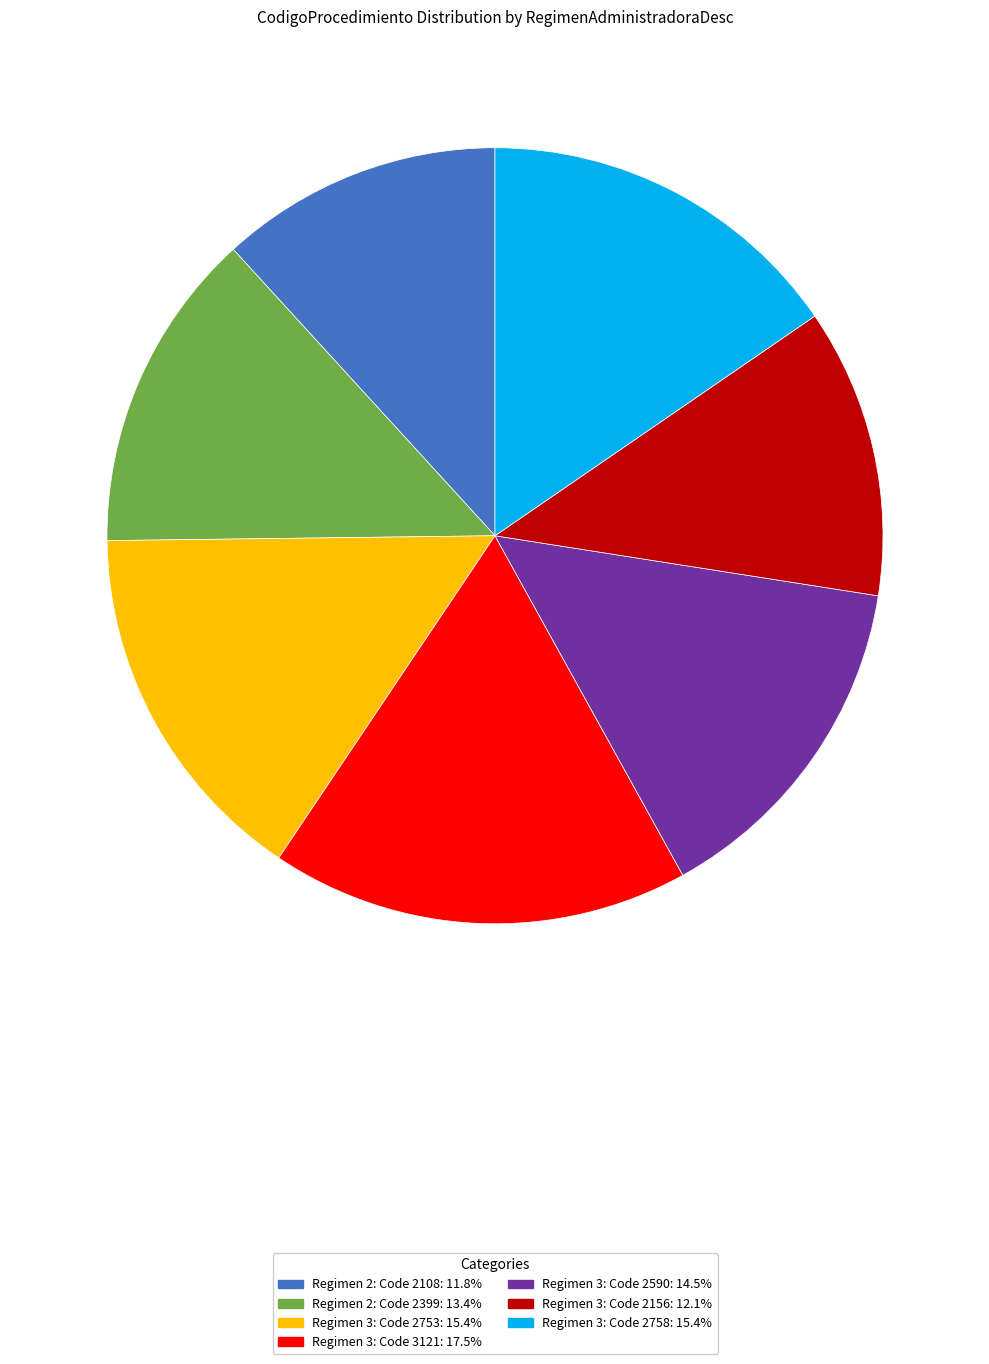

How many segments does this pie chart have?

7